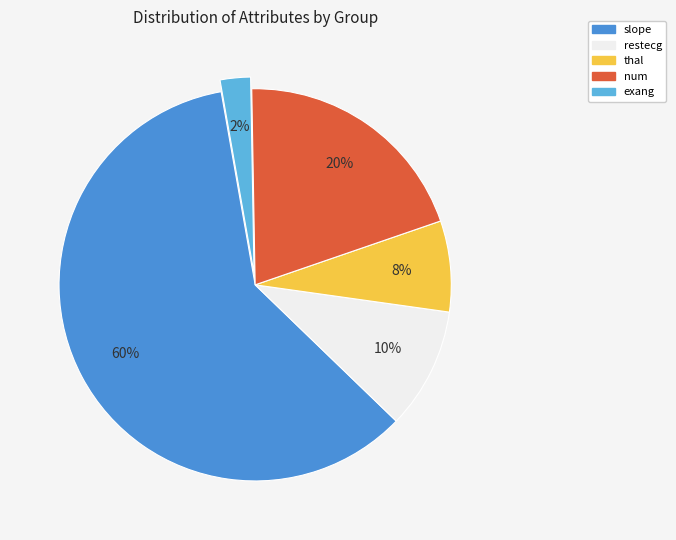

Between slope and thal, which is larger?

slope